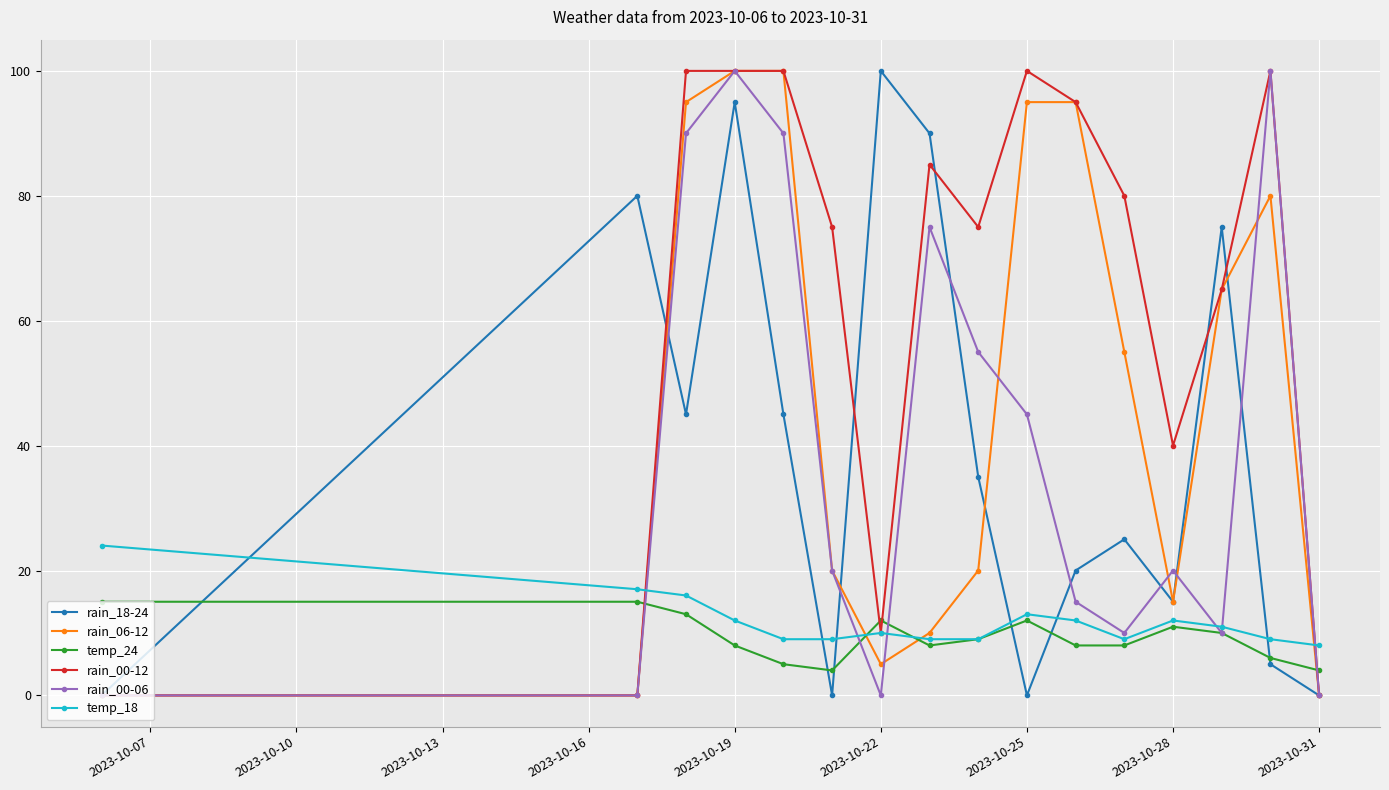

How many interior local peaks does the temp_18 series have?

3